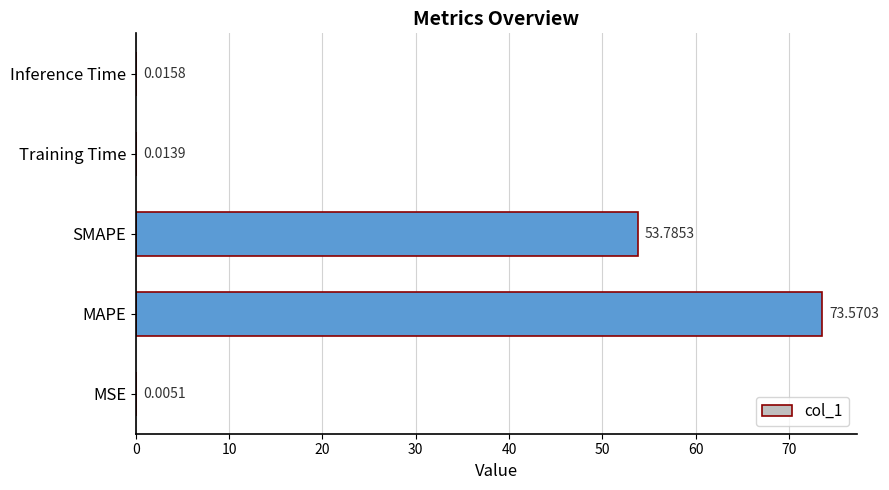

At which label is the value closest to 36?

SMAPE